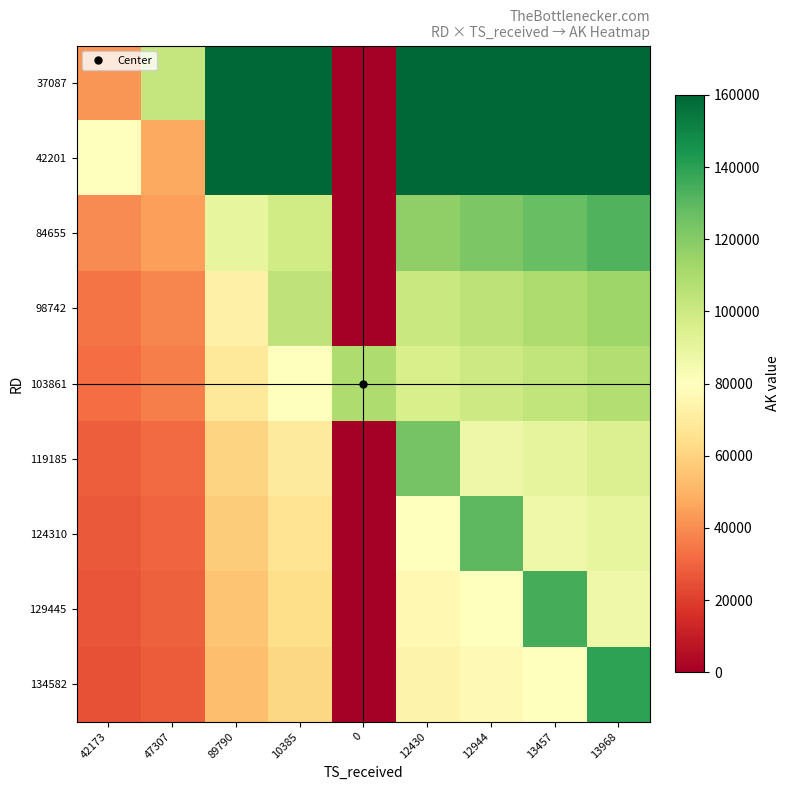

Which has a higher value, 12430 or 89790?

12430